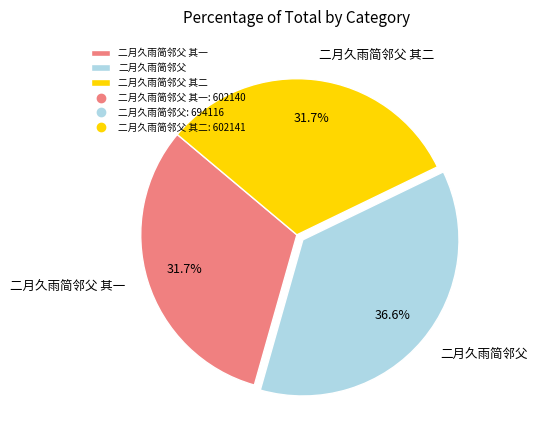

Does any single category account for the majority?

No